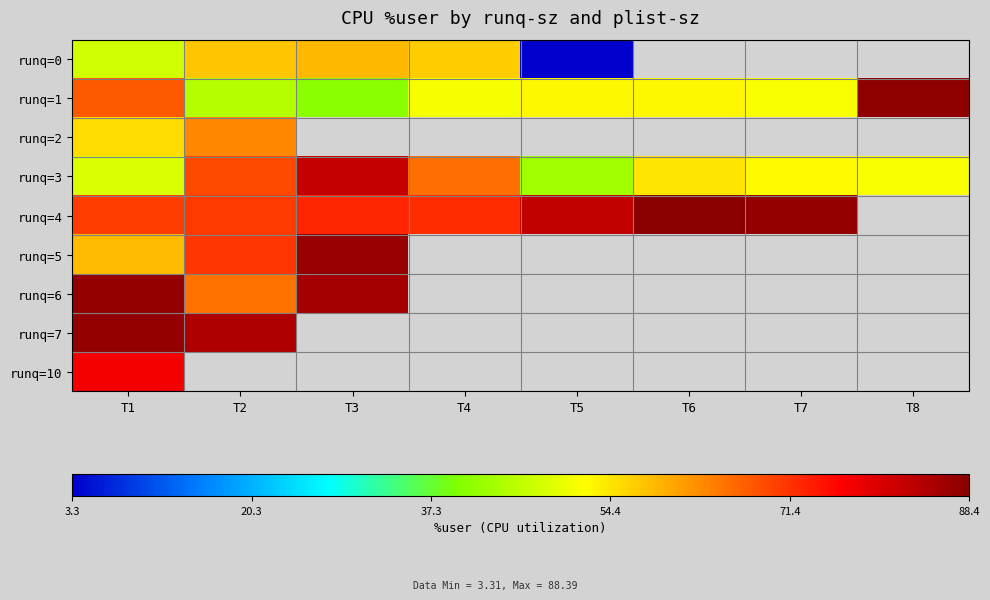

What is the approximate value of runq=0 at T5?

3.3